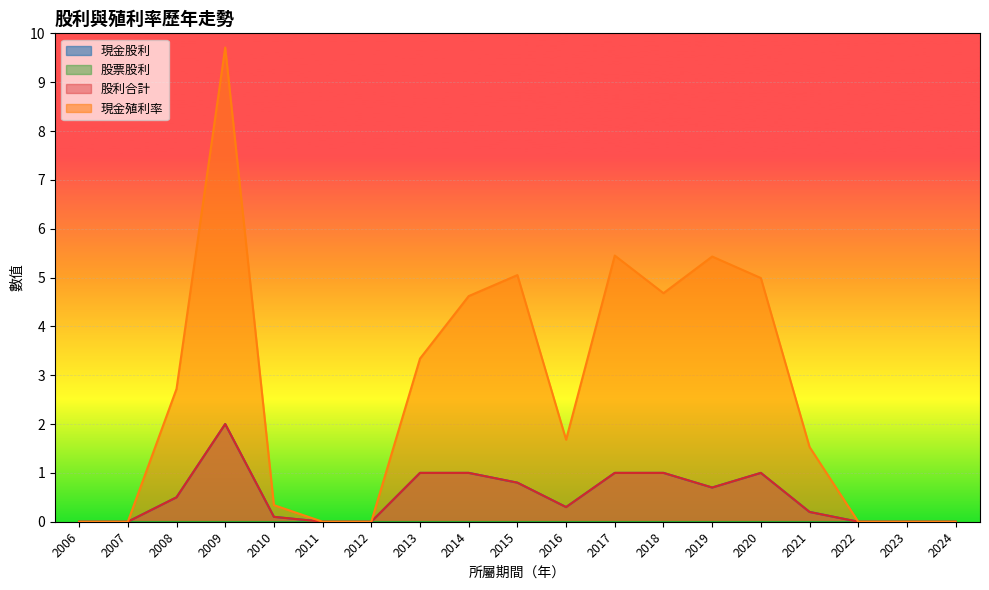

Between 2015 and 2017, which is larger?

2017